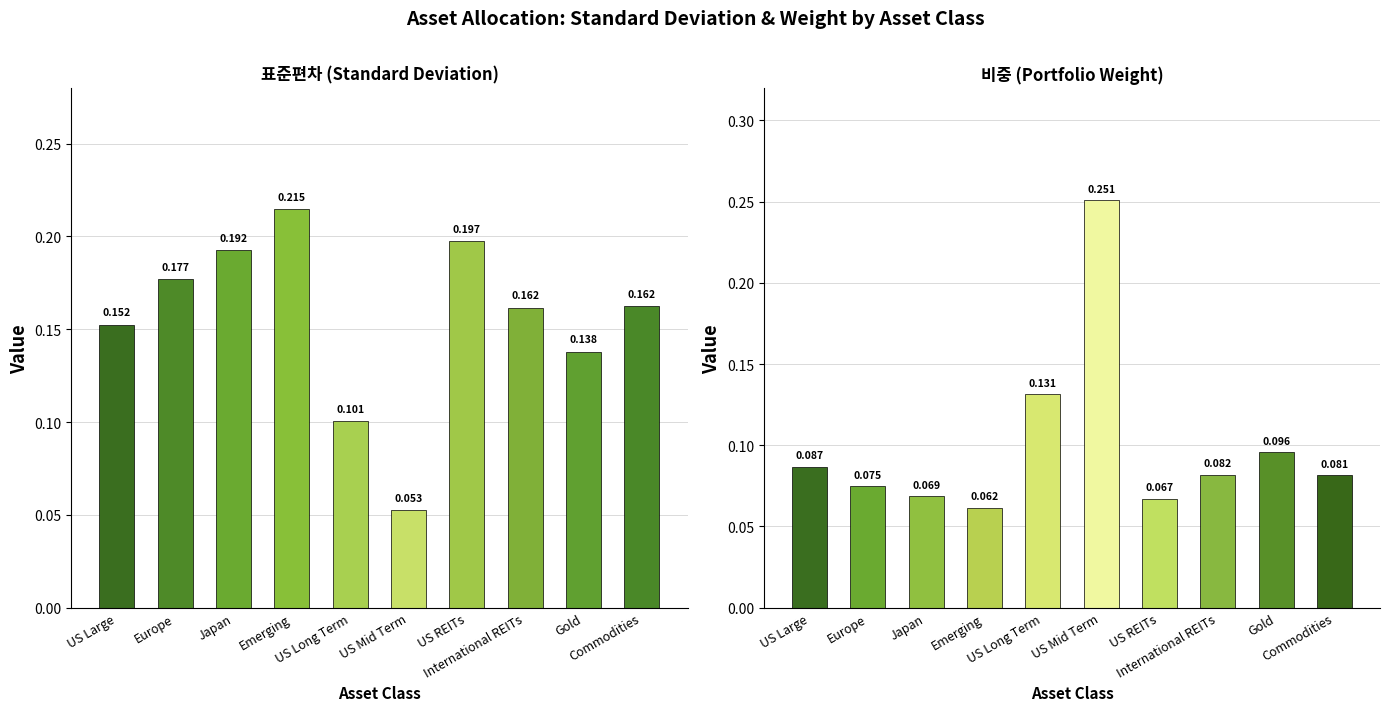

Is the value of 표준편차 at Emerging greater than the value of 비중 at US Mid Term?

No